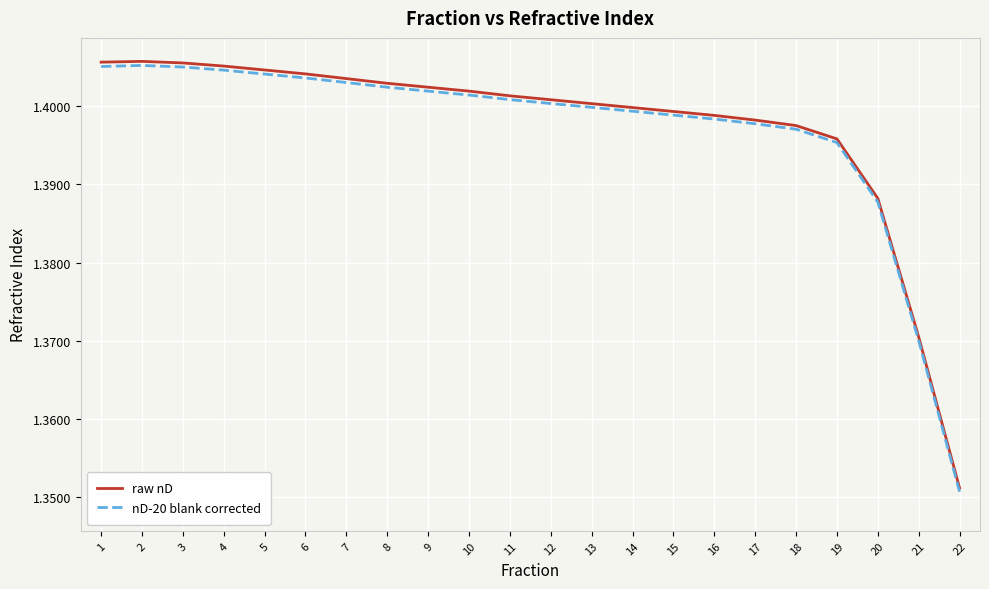

What are all the series names shown in the legend?

raw nD, nD-20 blank corrected